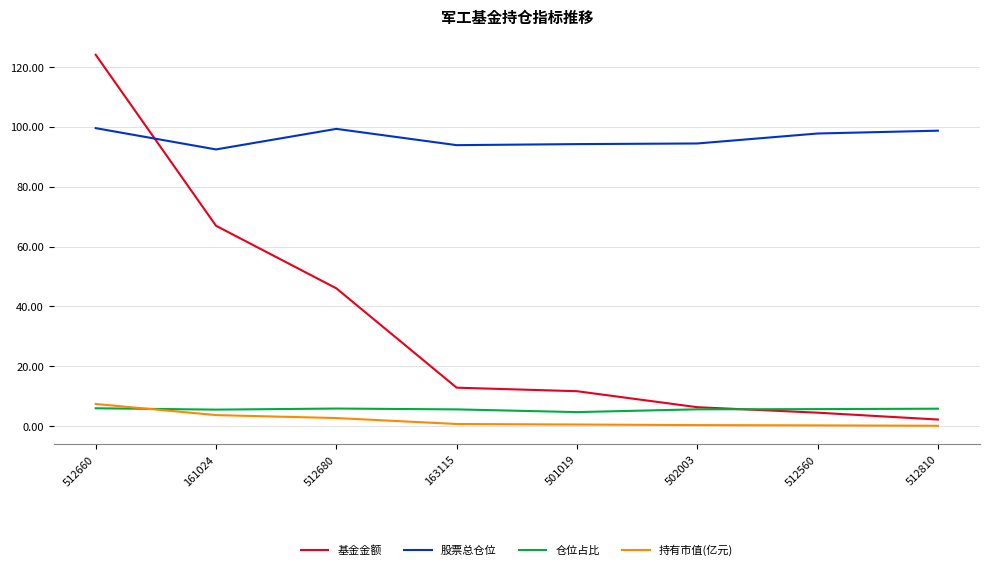

Which series has the widest spread of values?

基金金额